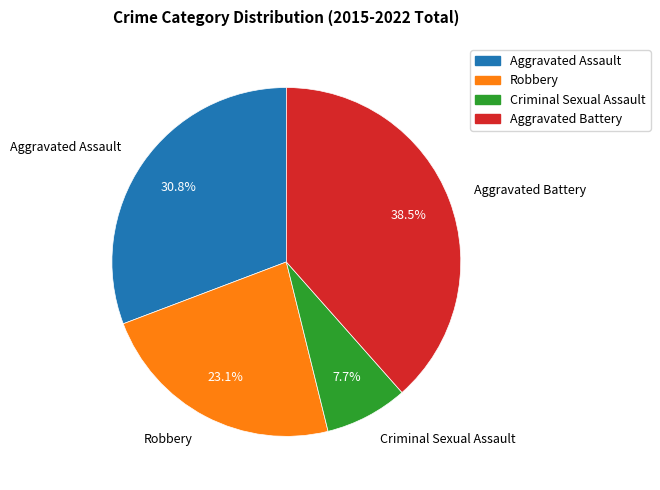

Which slice is the largest?

Aggravated Battery